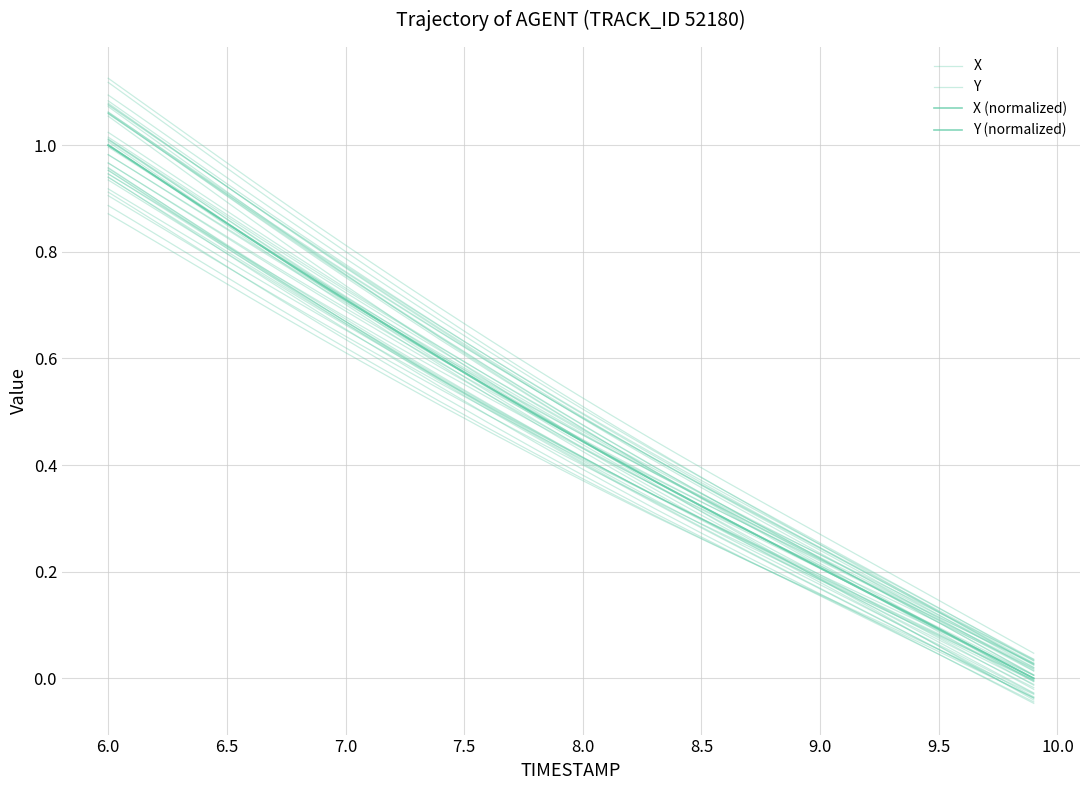

What are all the series names shown in the legend?

X, Y, X (normalized), Y (normalized)